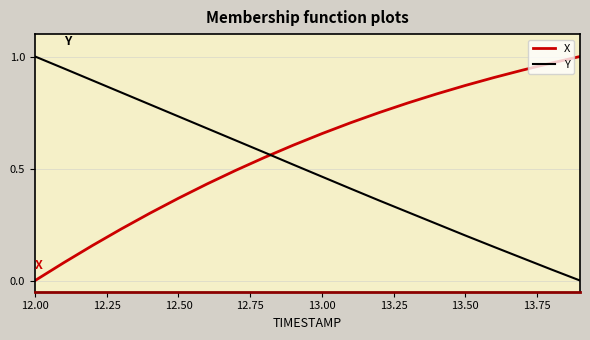

True or false: X and Y cross at least once.

True